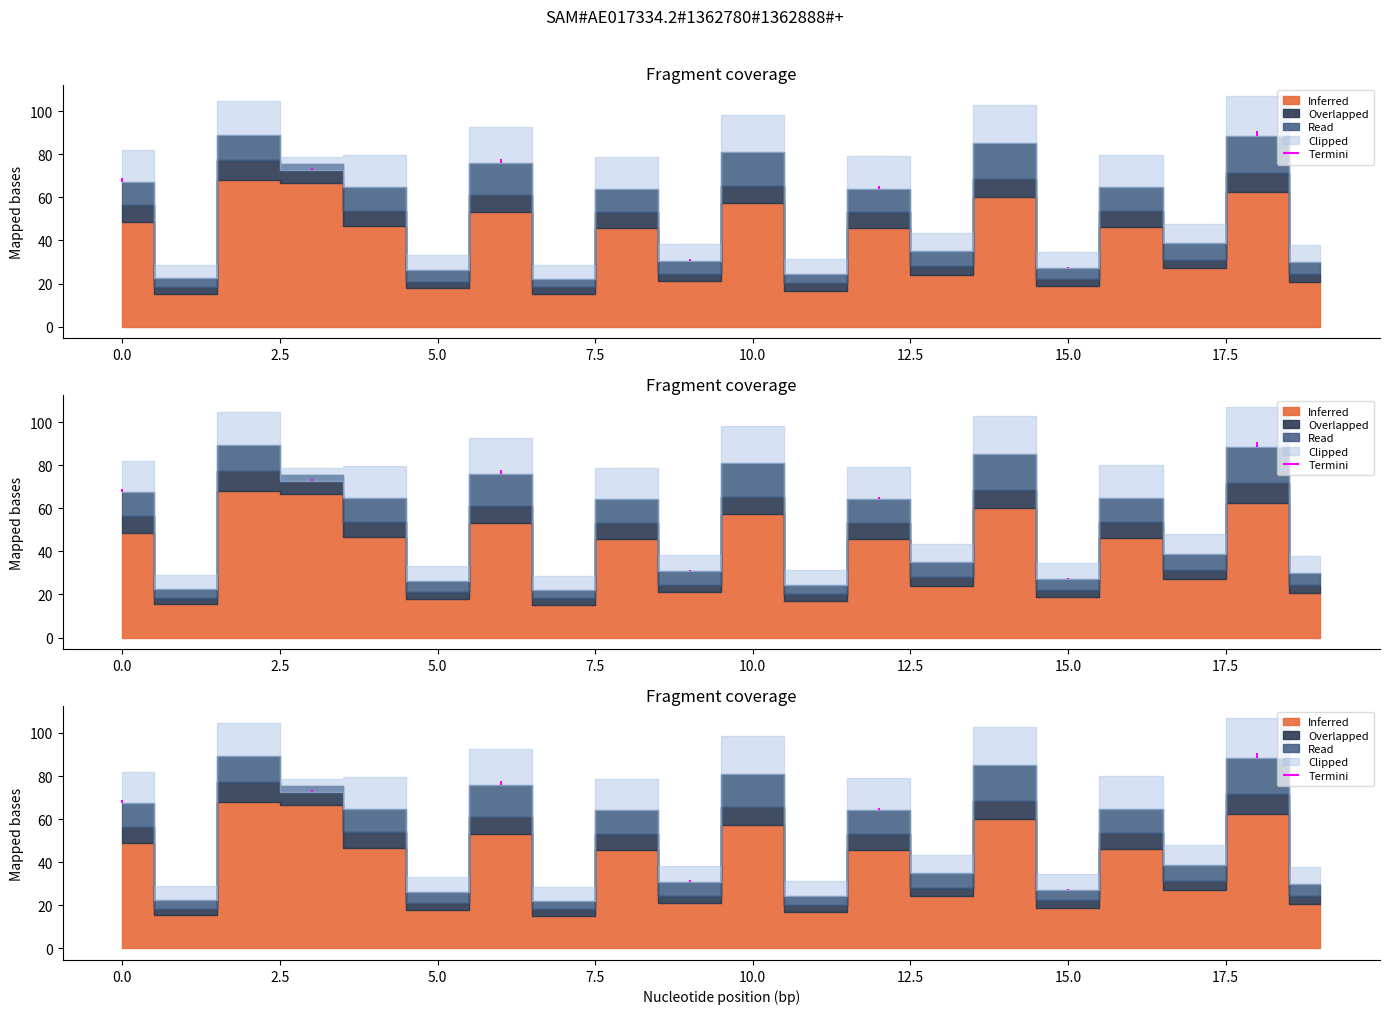

Where is the first local minimum for Clipped?

1